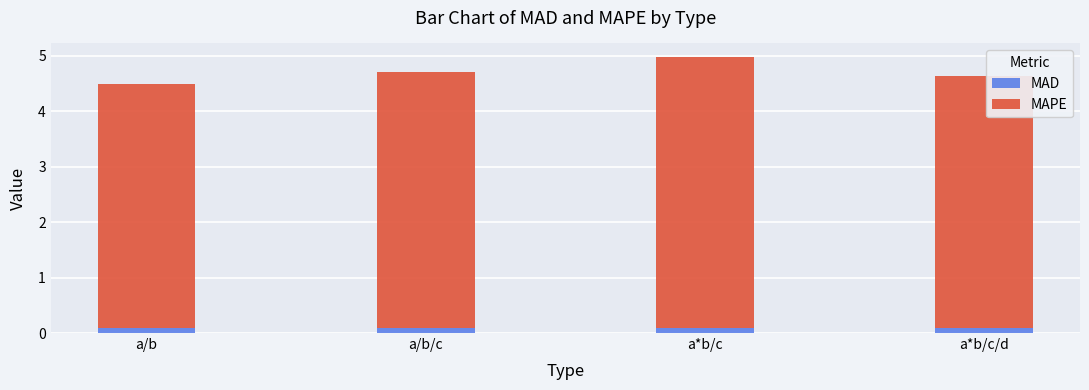

At which category is the sum across all series the highest?

a*b/c